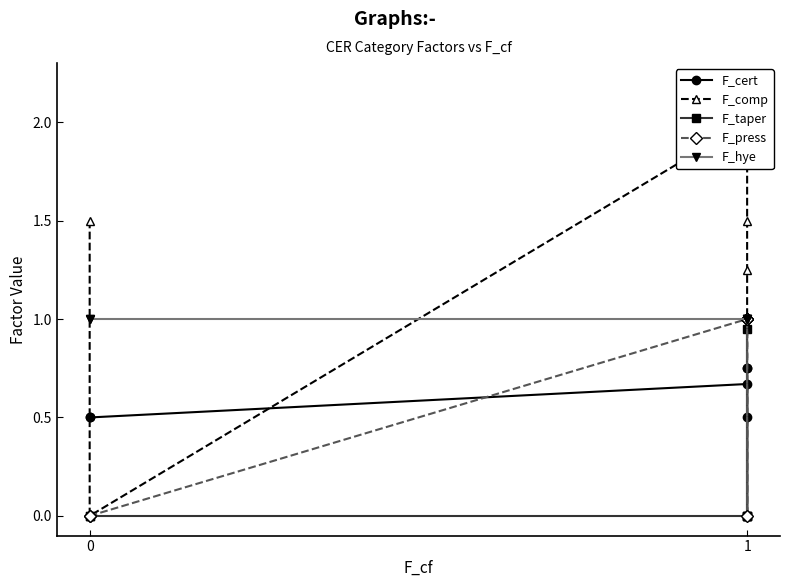

What is the maximum value for F_taper?

0.9